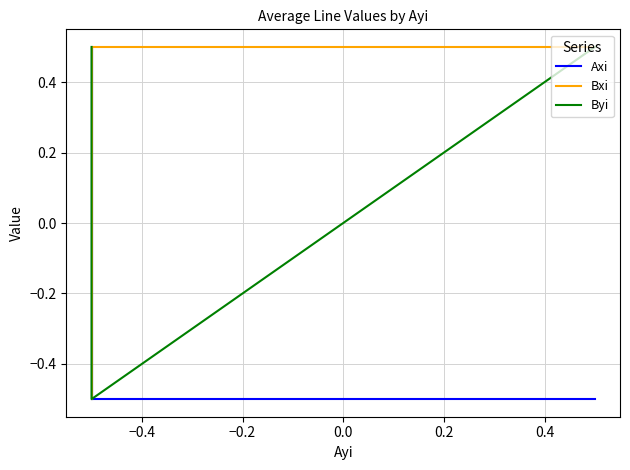

How many series are shown in this chart?

3